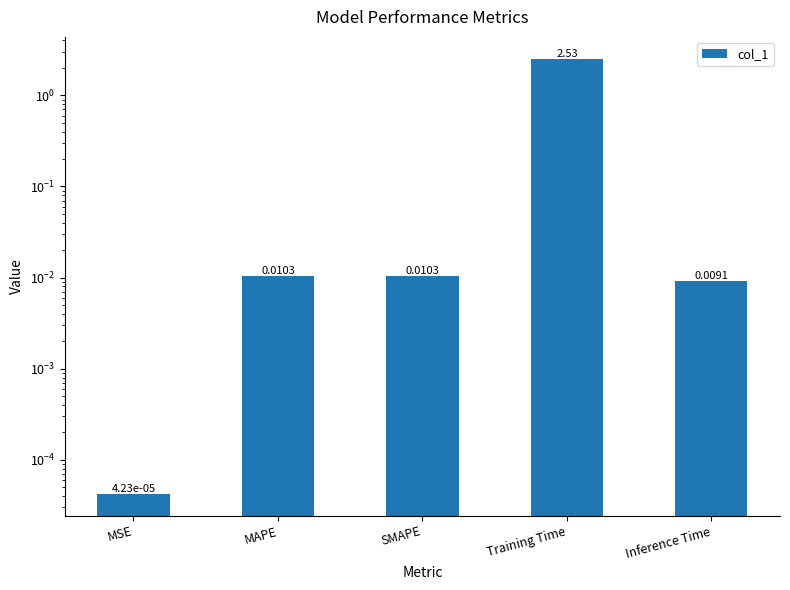

Which has a higher value, Training Time or MSE?

Training Time